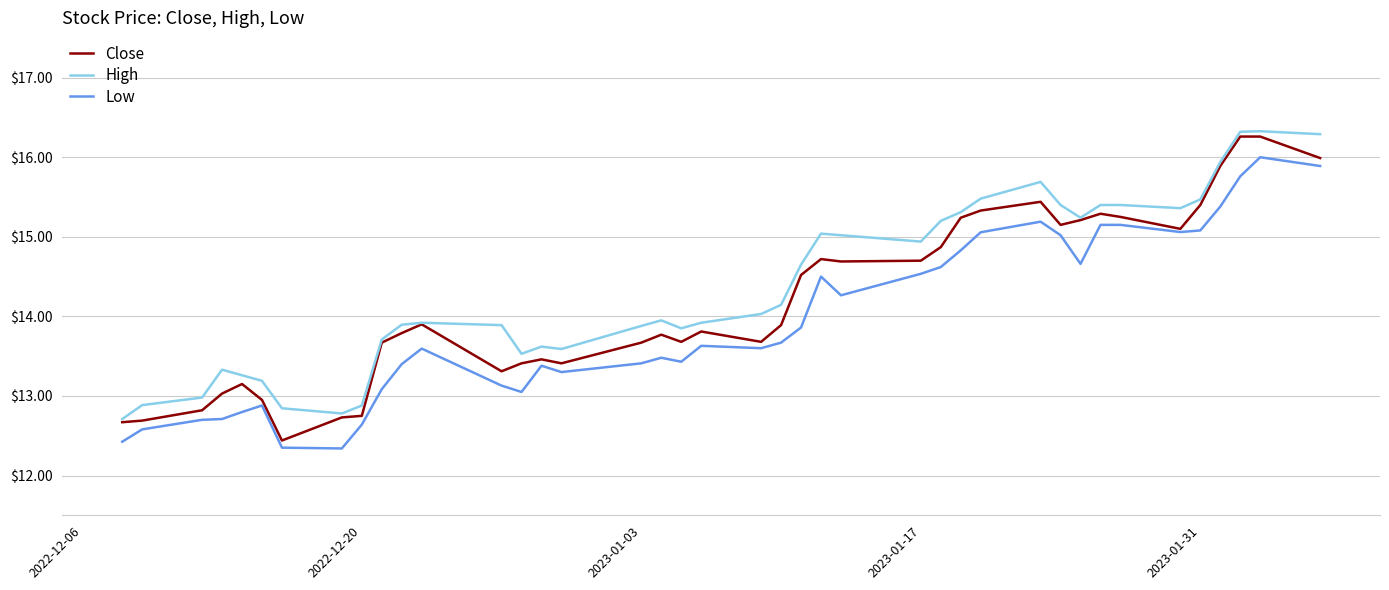

True or false: High and Low intersect in this chart.

False